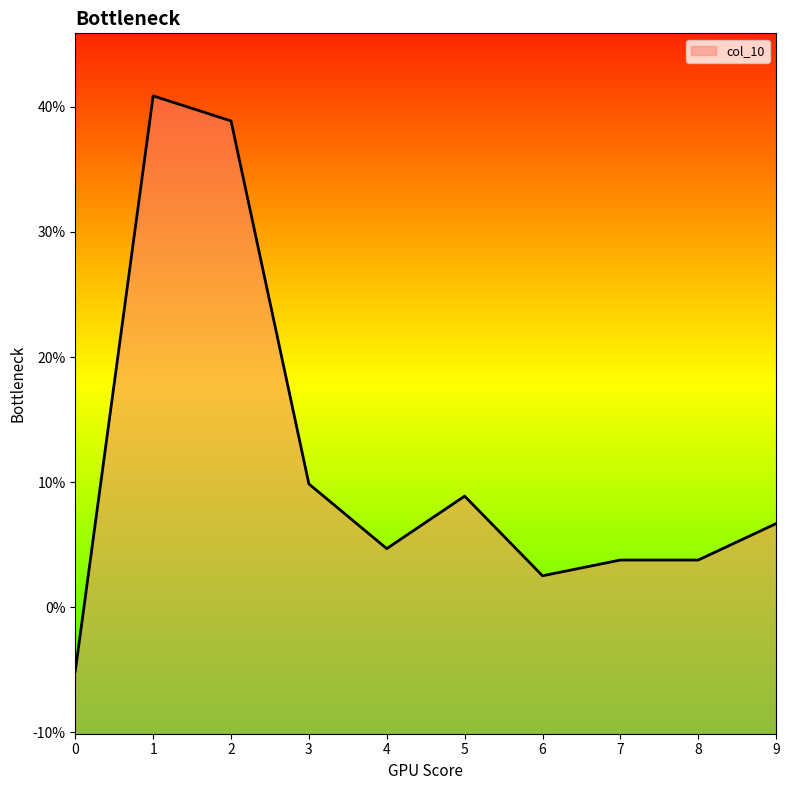

How many negative values are there?

1